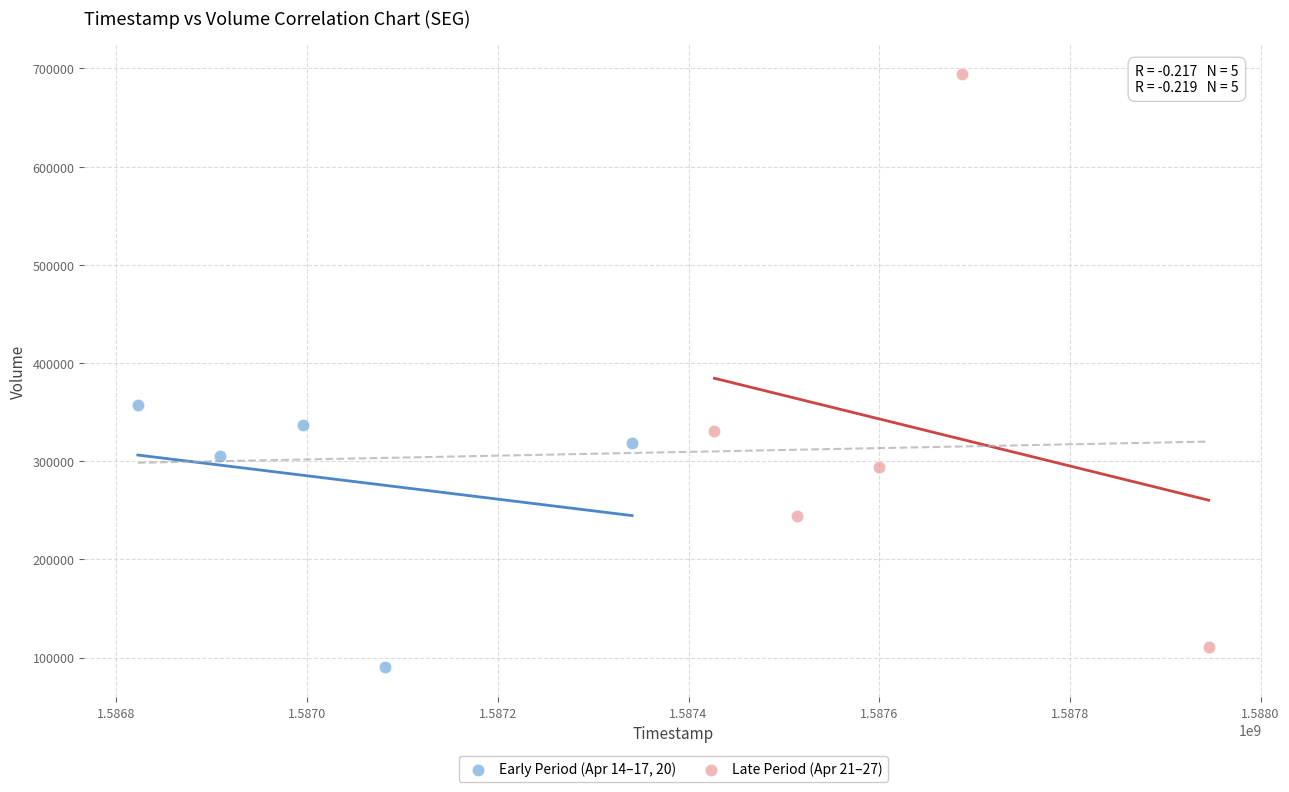

What are all the series names shown in the legend?

Early Period (Apr 14–17, 20), Late Period (Apr 21–27)